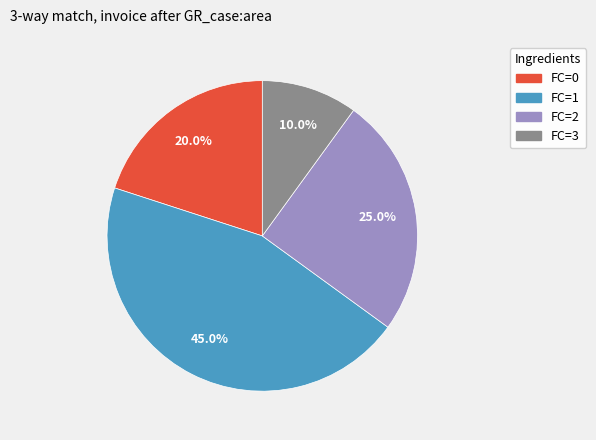

How much of the chart is everything except FC=2?

75.0%